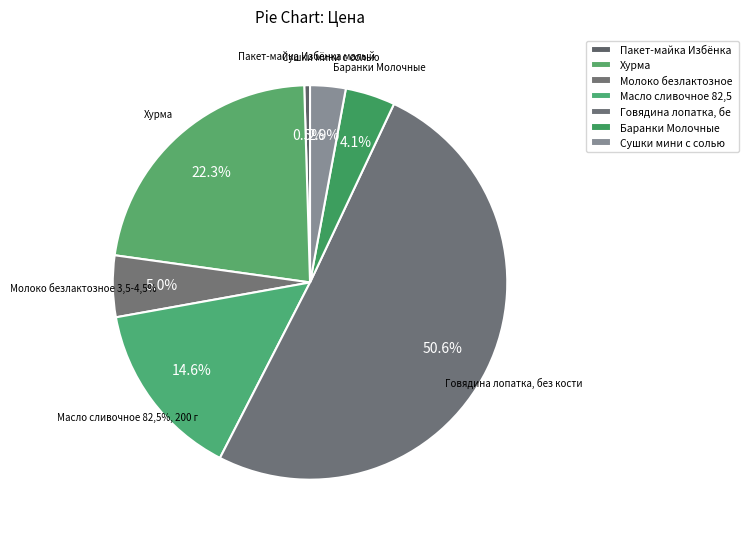

What is the change in value from Молоко безлактозное 3,5-4,5% to Масло сливочное 82,5%, 200 г?

+122